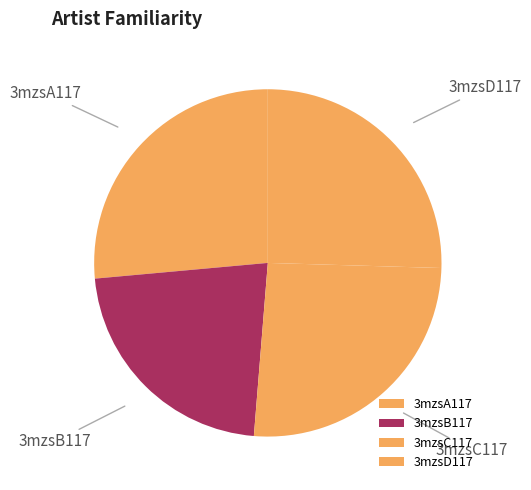

Combined, do 3mzsC117 and 3mzsA117 account for over 50%?

Yes